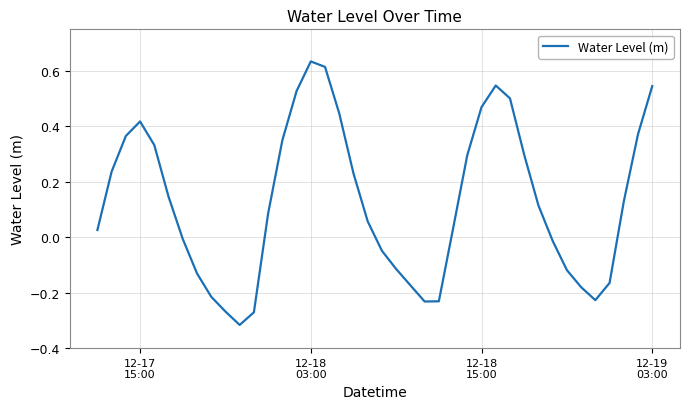

What is the smallest value displayed?

-0.3